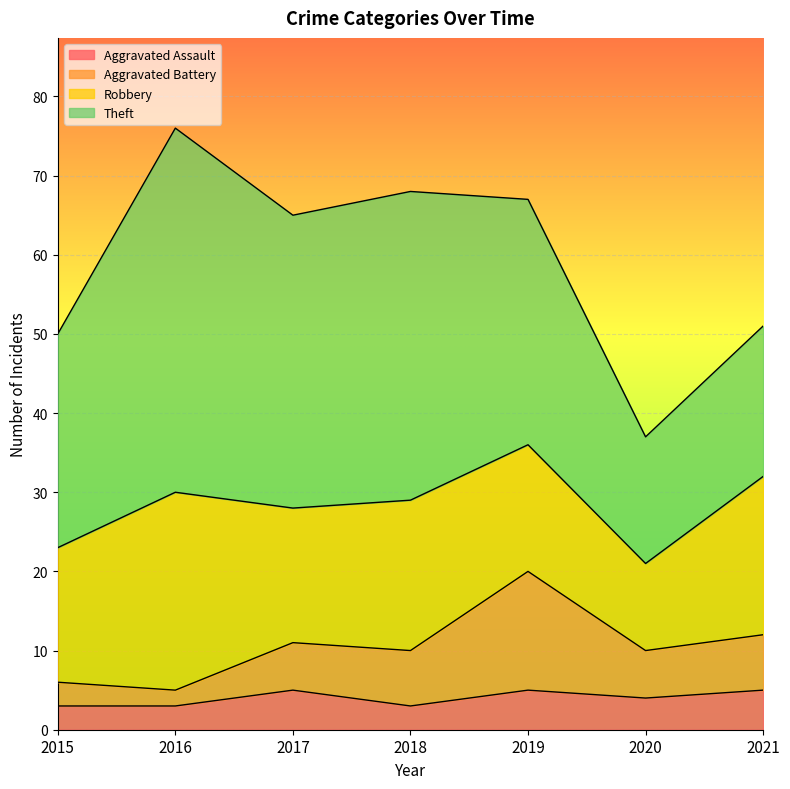

Read the Aggravated Assault value at 2020.

4